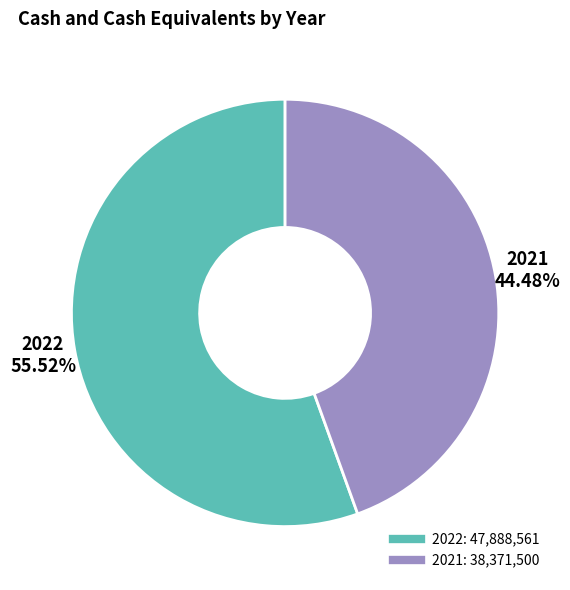

To the nearest percent, what portion does 2021 represent?

44%